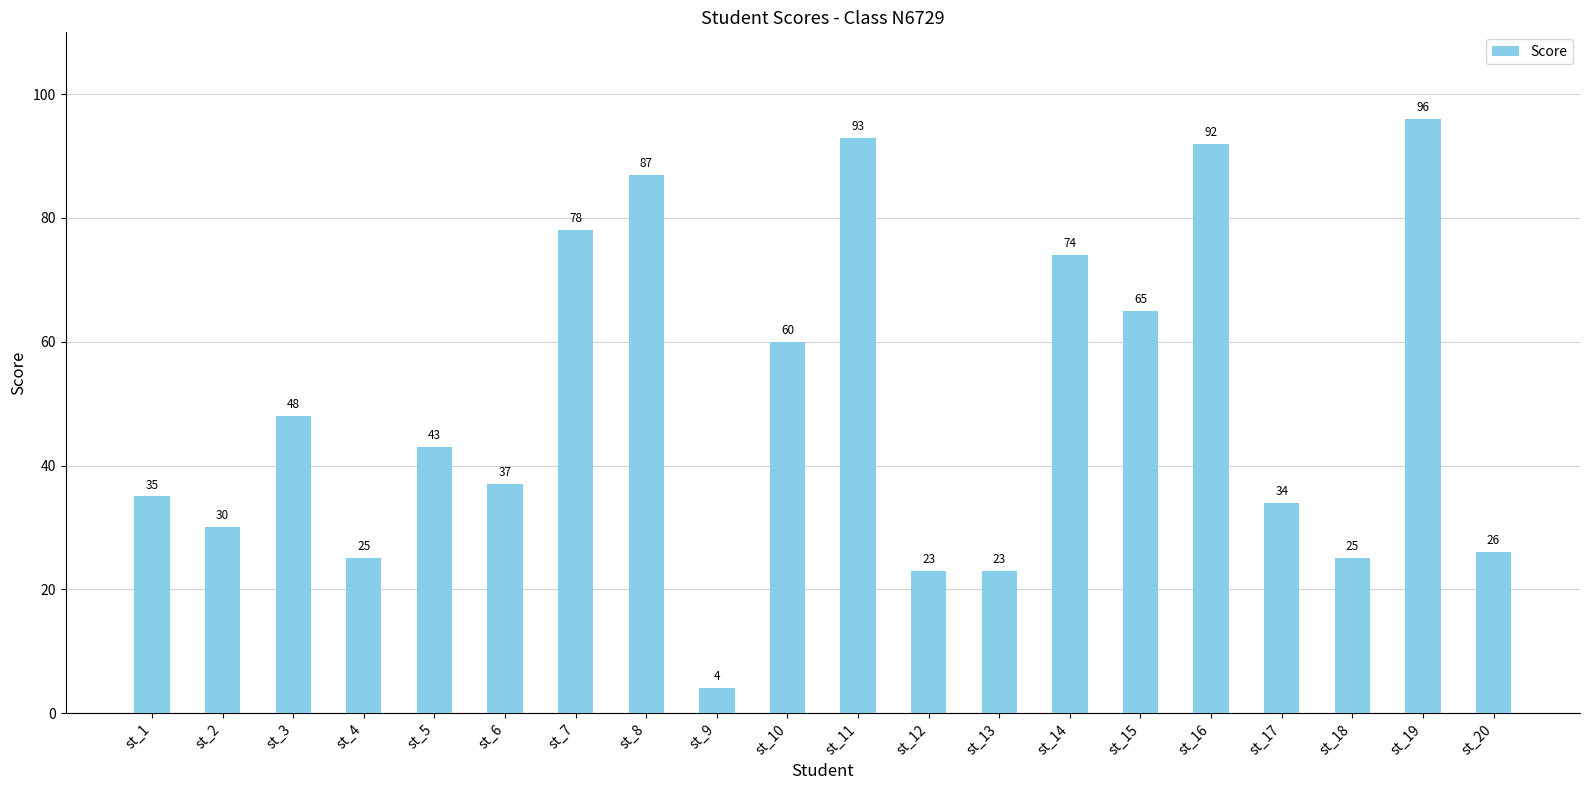

Where is the data nearest to the value 50?

st_3